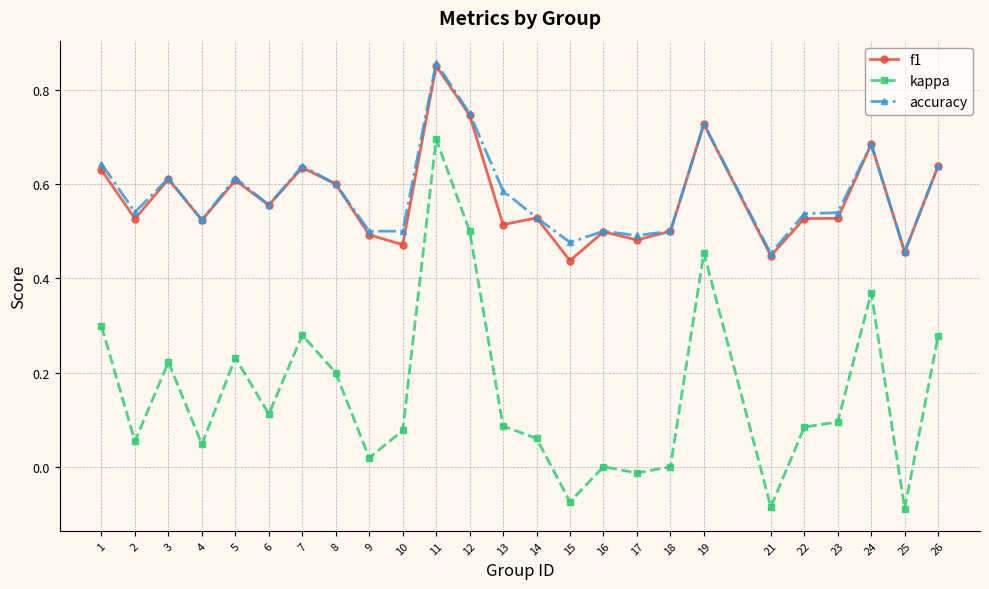

True or false: kappa and accuracy intersect in this chart.

False